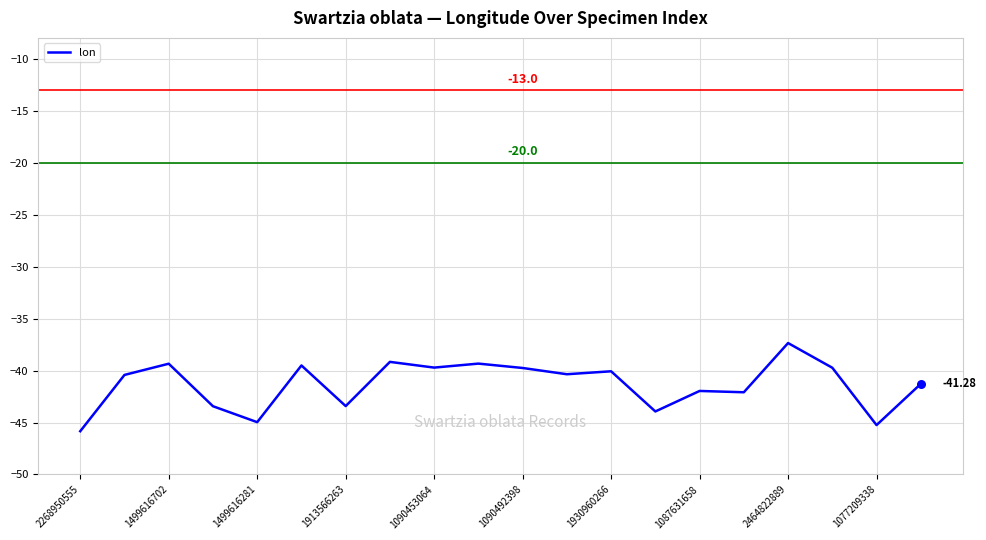

What is the difference between the maximum and minimum values?

8.5